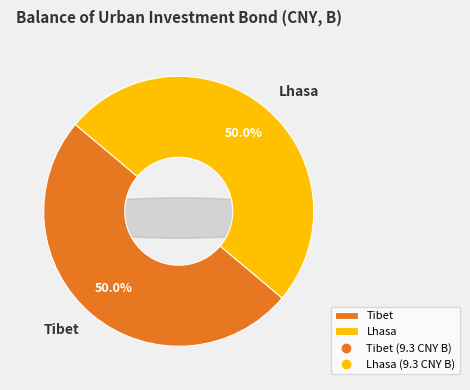

What percentage is the Tibet slice, to the nearest percent?

50%